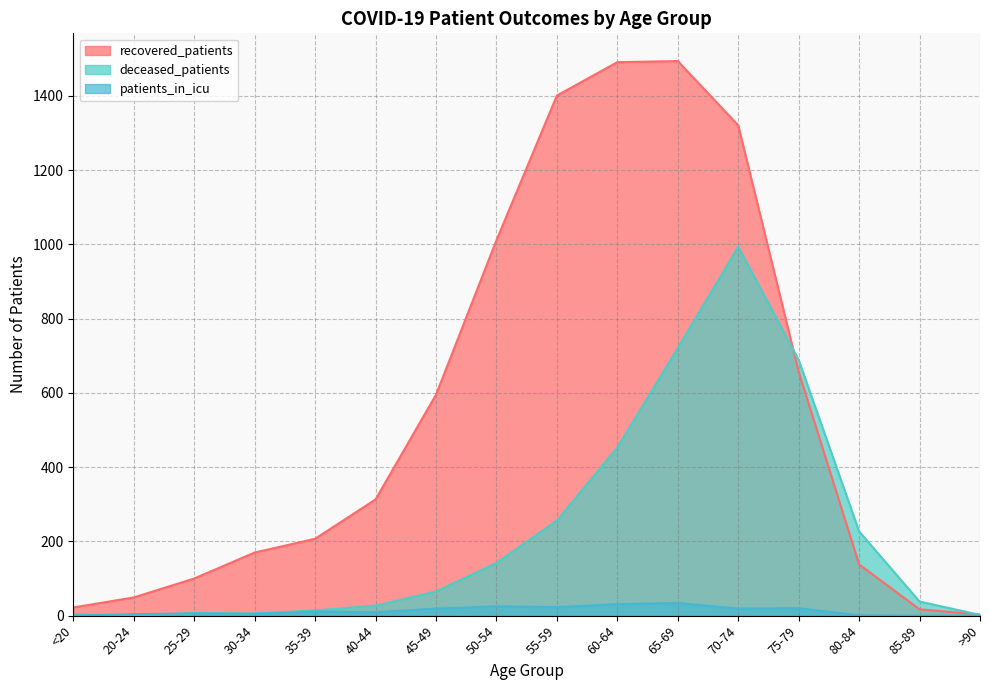

Rank the categories by deceased_patients value from highest to lowest.

70-74, 65-69, 75-79, 60-64, 55-59, 80-84, 50-54, 45-49, 85-89, 40-44, 35-39, 25-29, 30-34, <20, >90, 20-24